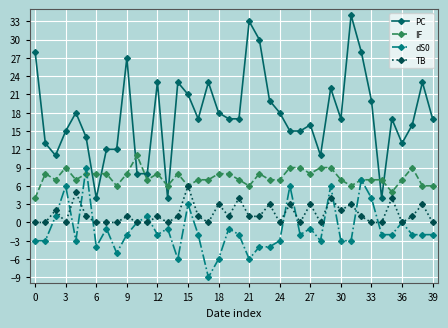

List the series in order of their peak value, lowest first.

TB, dS0, IF, PC